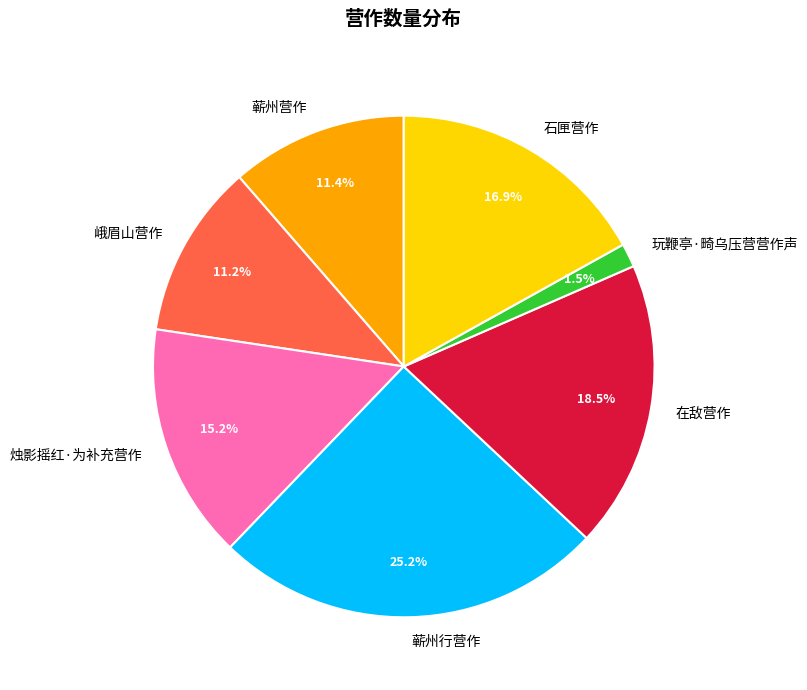

Is 在敌营作 the majority of the pie?

No